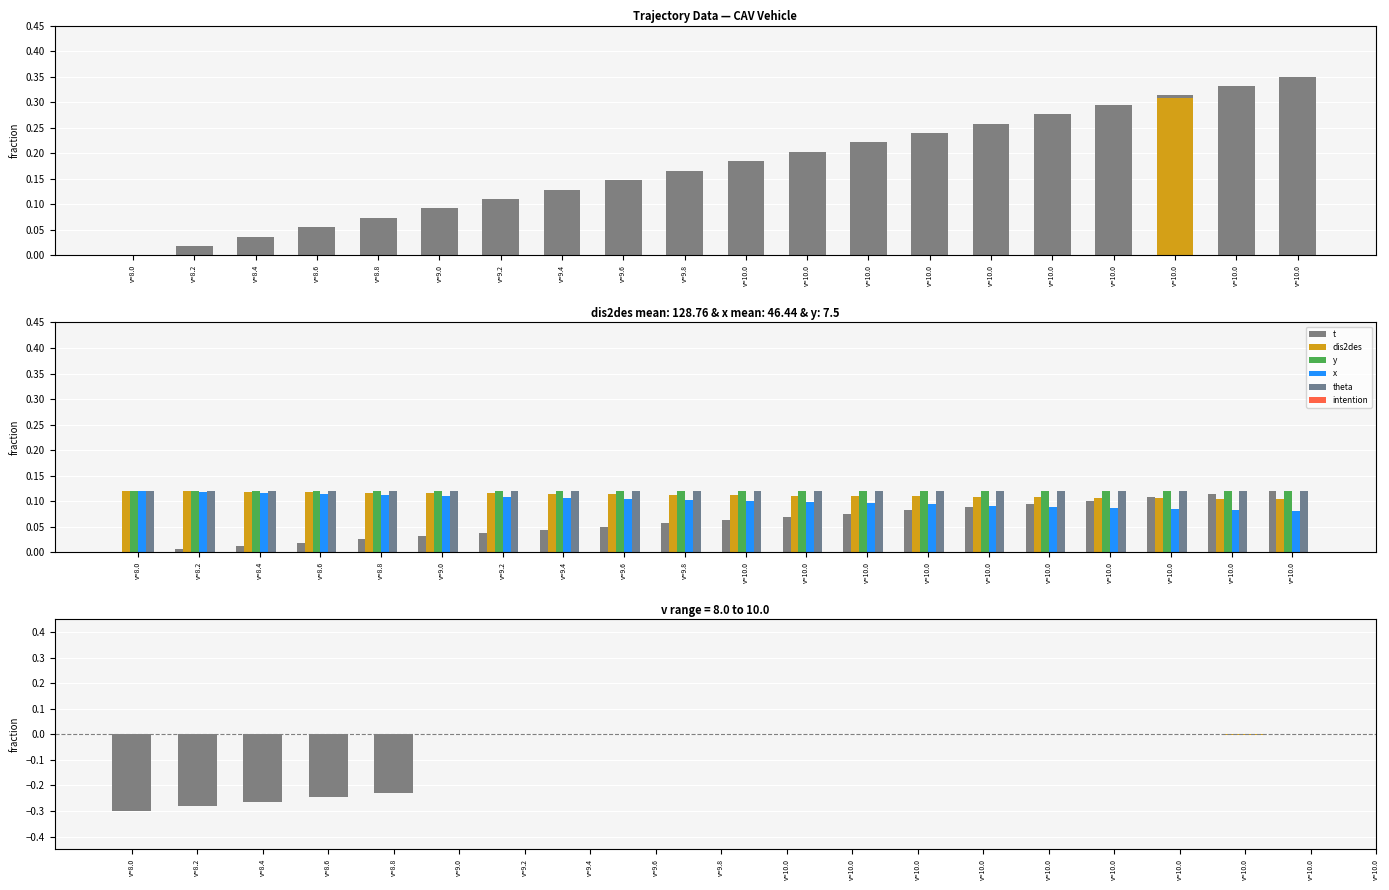

What is the average value of the dis2des series?

0.1